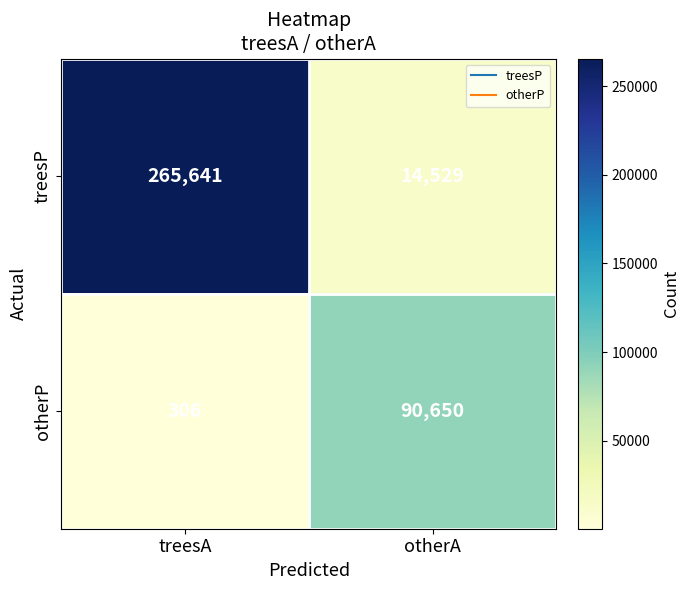

True or false: treesP has a value of 265641 at treesA.

True